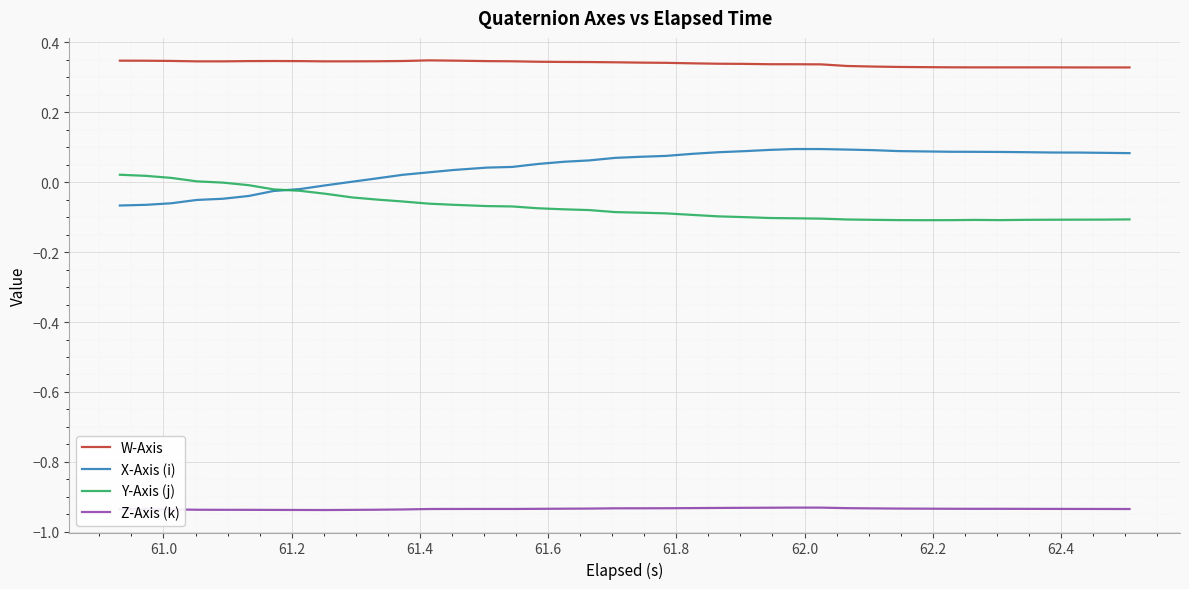

True or false: Y-Axis (j) and W-Axis cross at least once.

False